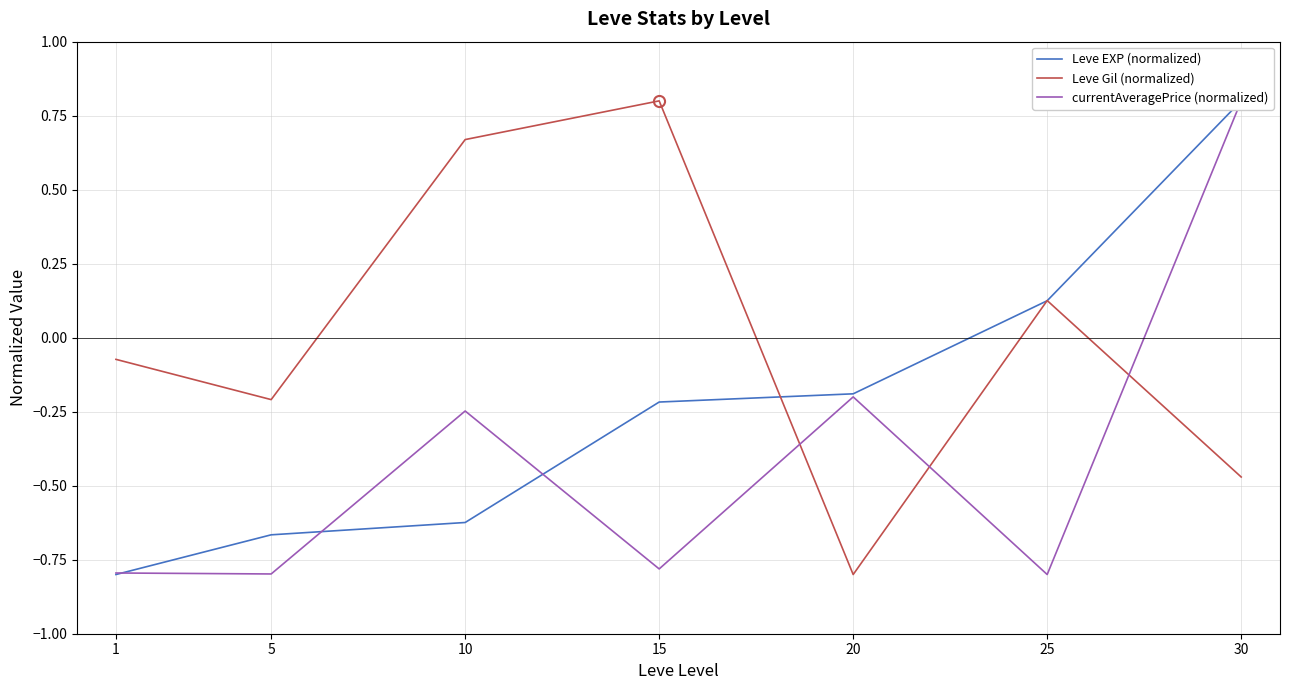

Reading left to right, transcribe all the data shown in this chart.

Leve EXP (normalized): -0.8	-0.7	-0.6	-0.2	-0.2	0.1	0.8
Leve Gil (normalized): -0.1	-0.2	0.7	0.8	-0.8	0.1	-0.5
currentAveragePrice (normalized): -0.8	-0.8	-0.2	-0.8	-0.2	-0.8	0.8